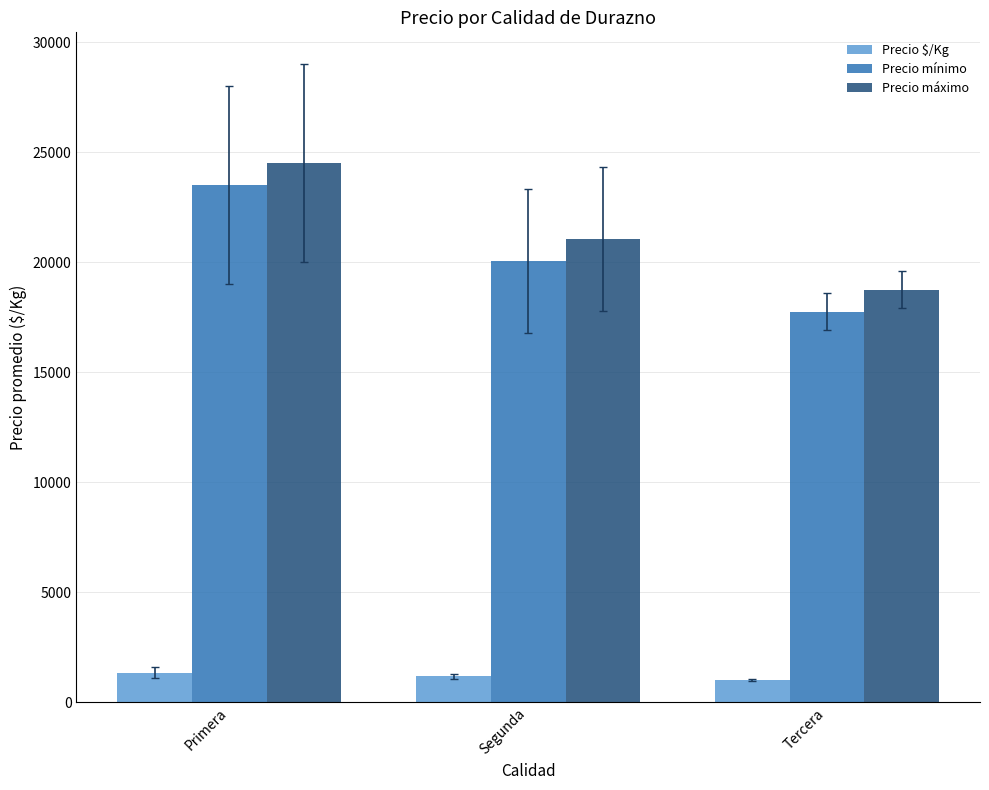

What is the spread (max minus min) of values at Primera?

23167.0